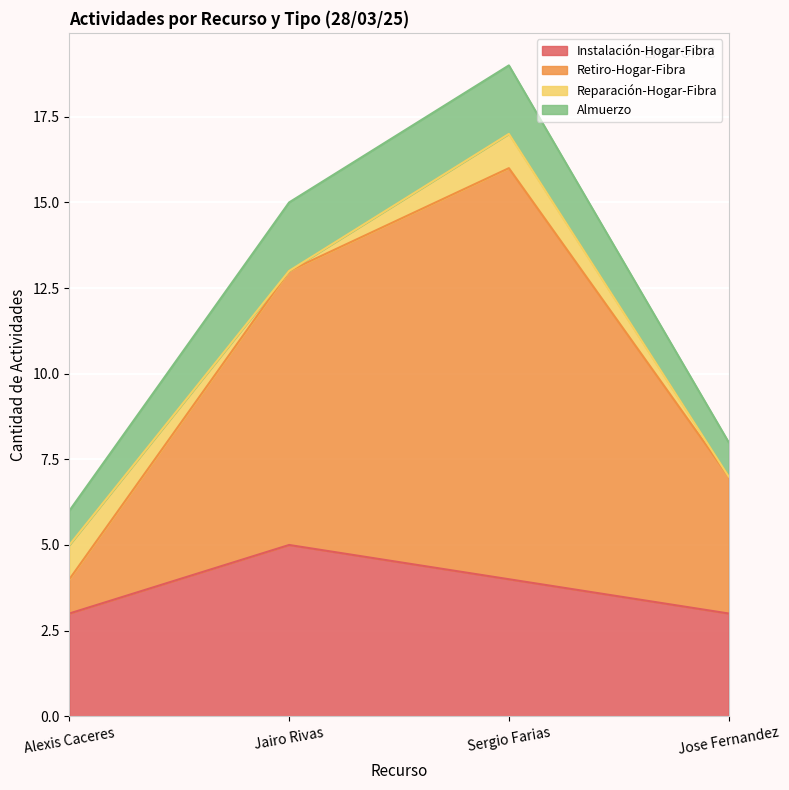

What is the lowest value of the Instalación-Hogar-Fibra series?

3